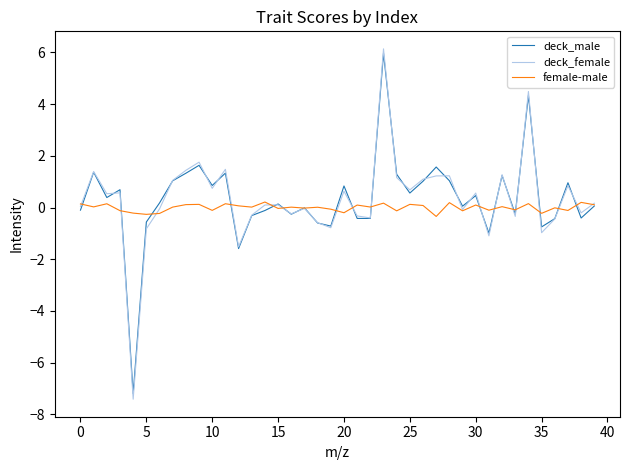

Which series has the largest range (max minus min)?

deck_female